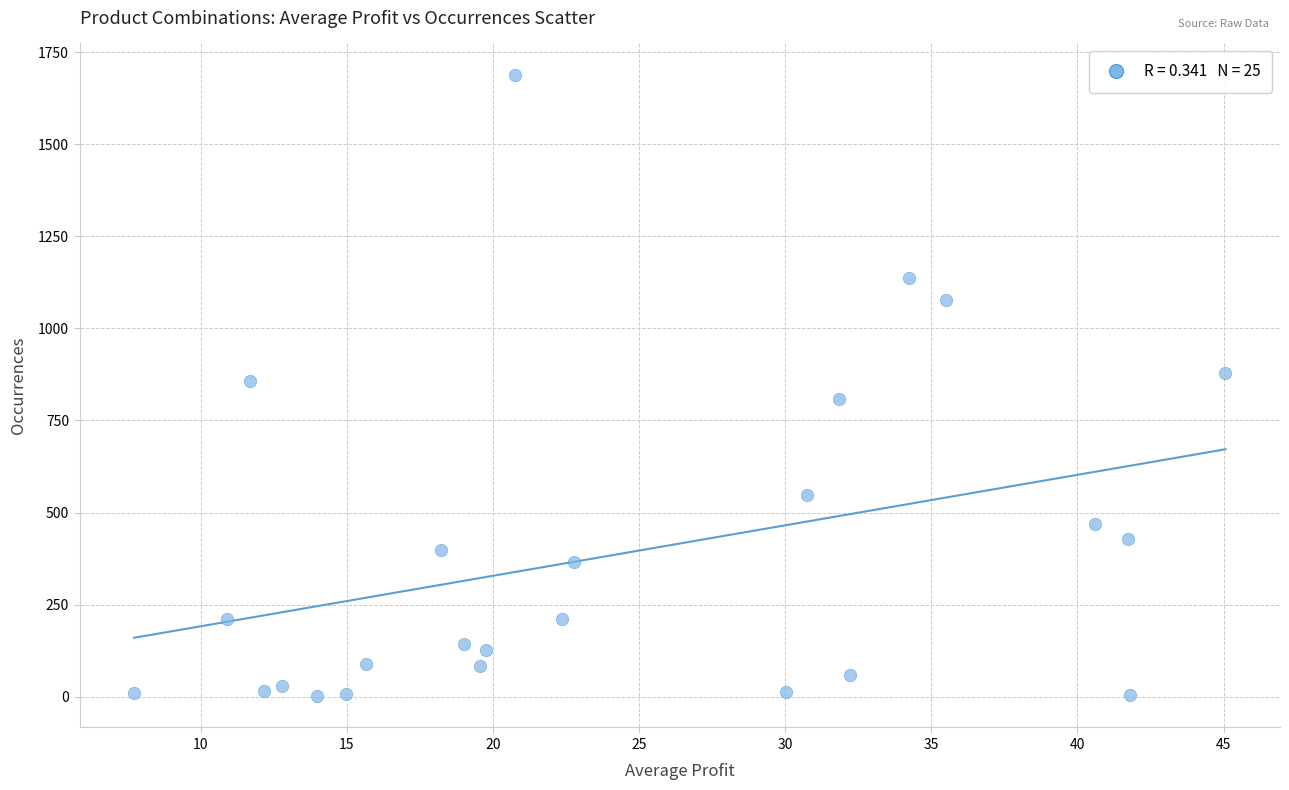

What is the range of Y values (max minus min)?

1688